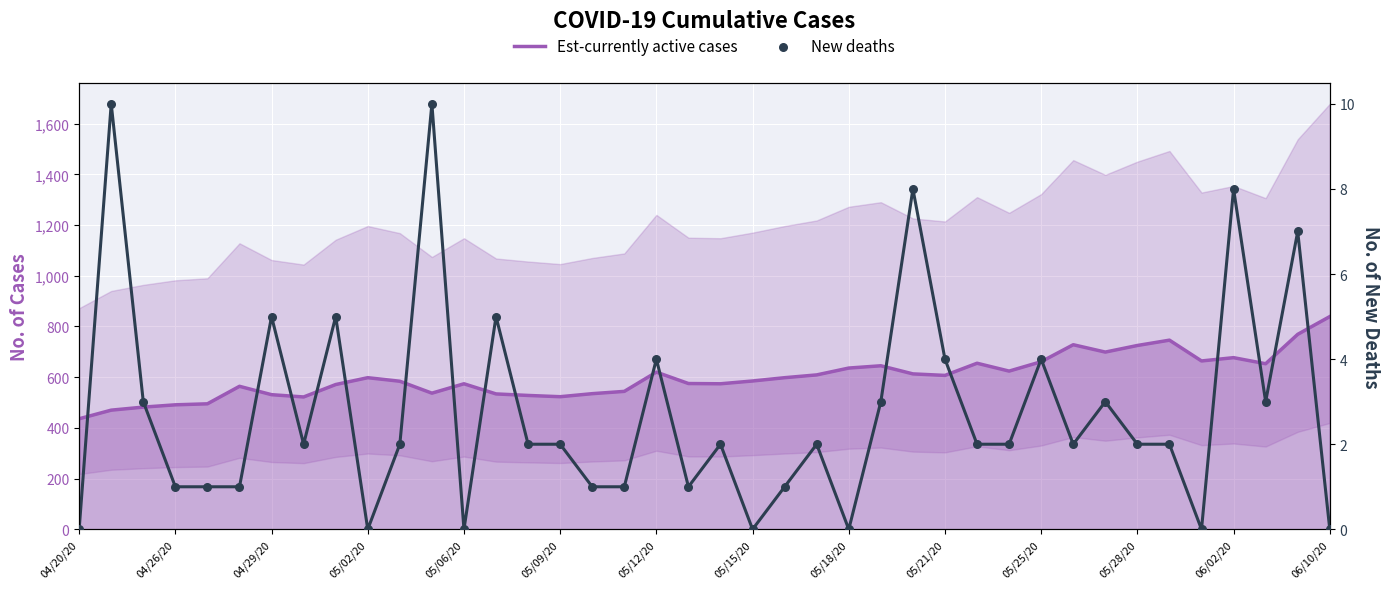

Is the value of Est-currently active cases at 28 greater than the value of New deaths at 06/10/20?

Yes